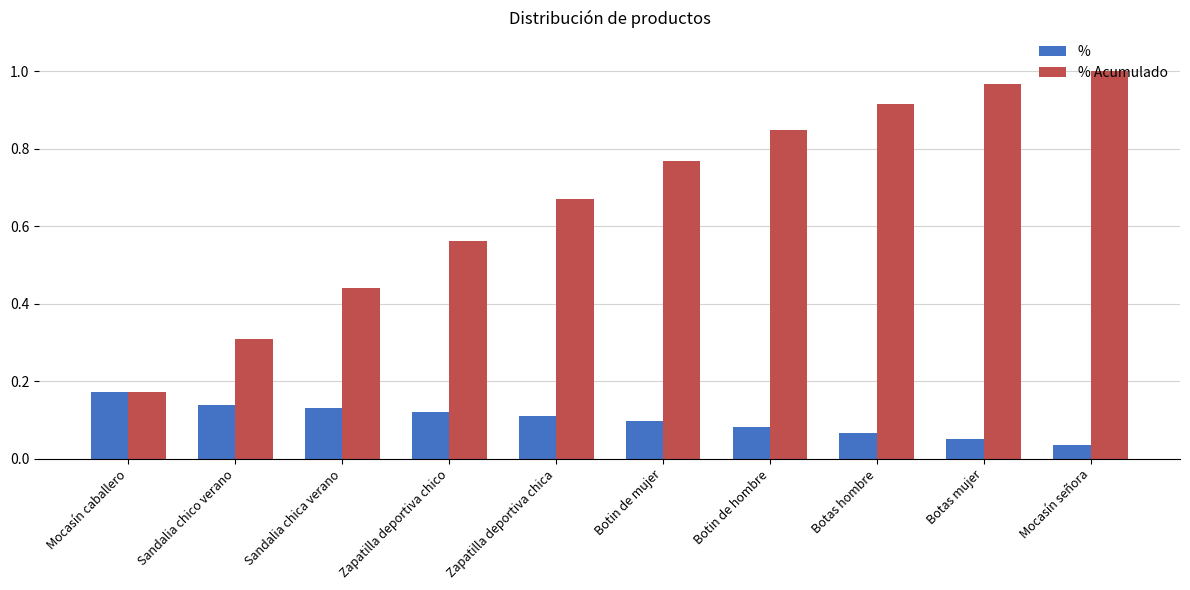

What position from the left is Botas mujer?

9